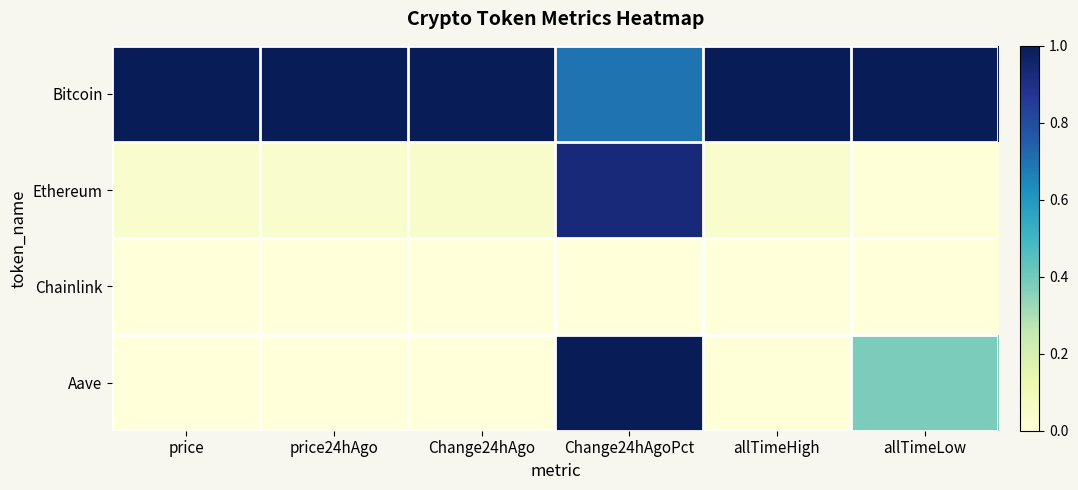

Count the number of categories in the chart.

6